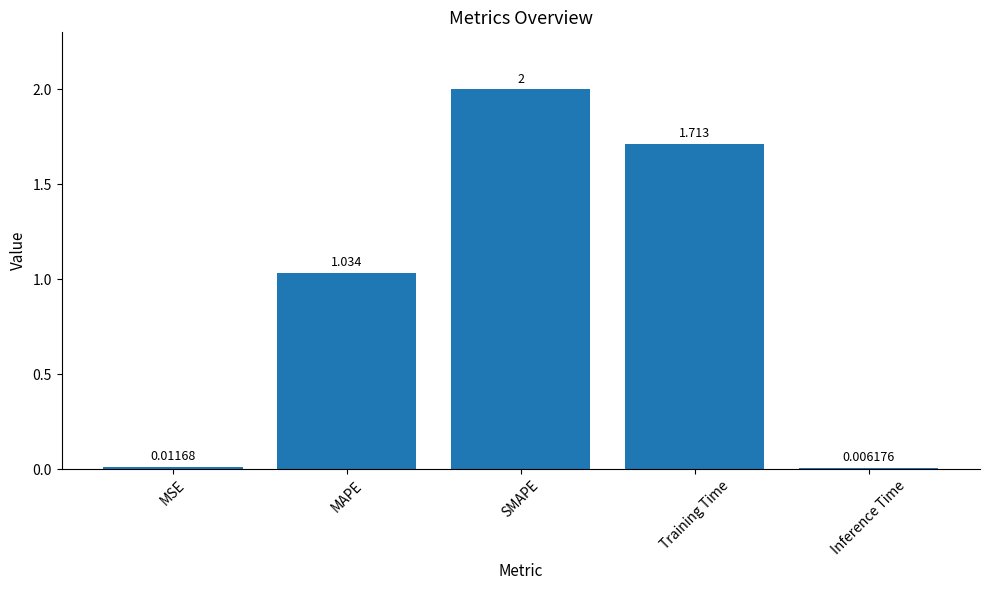

Where is the data nearest to the value 1?

MAPE